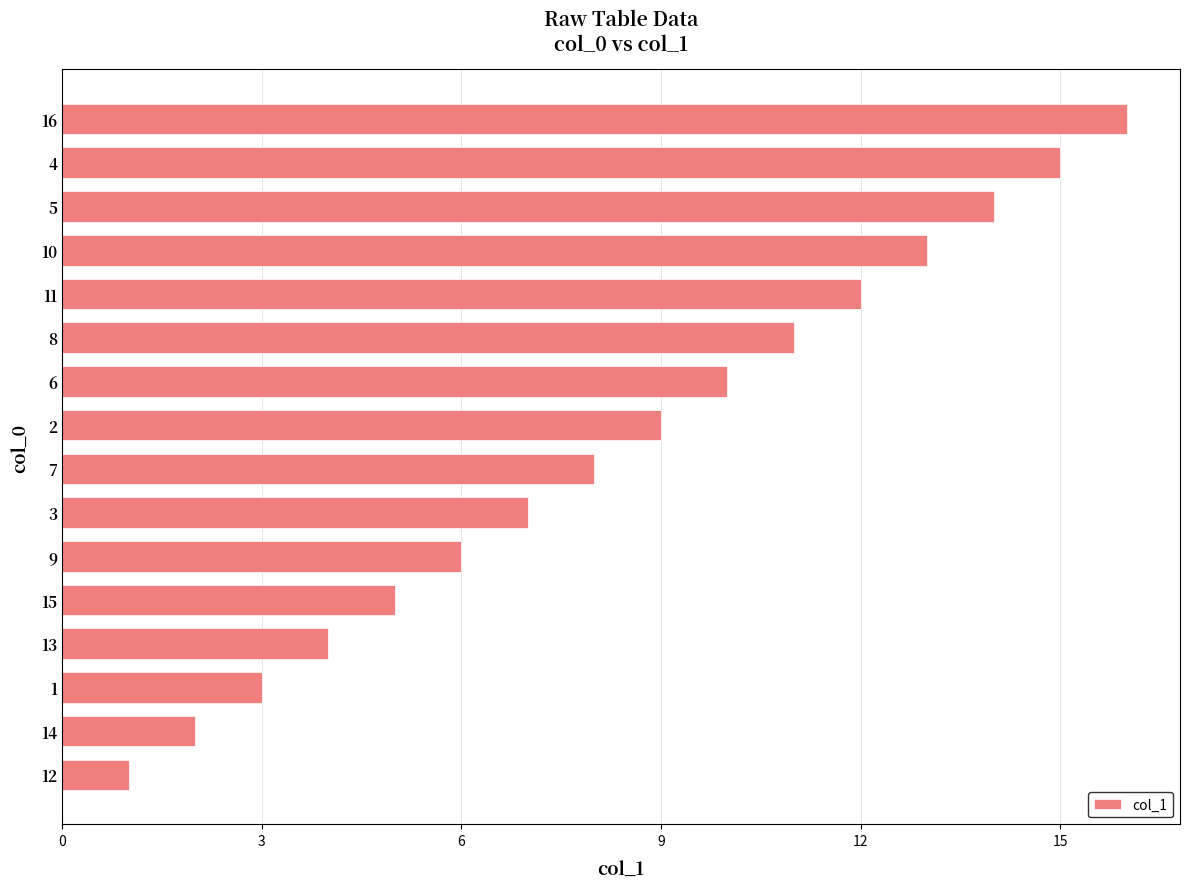

Reading top to bottom, list all the values displayed in this chart.

16	15	14	13	12	11	10	9	8	7	6	5	4	3	2	1